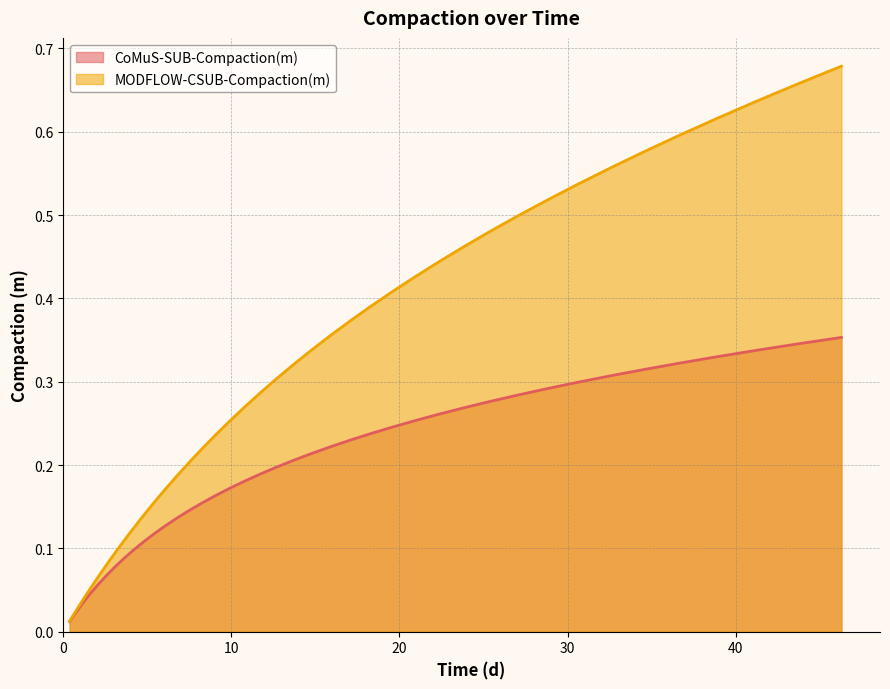

What is the difference between the maximum and second lowest values in the CoMuS-SUB-Compaction(m) series?

0.3